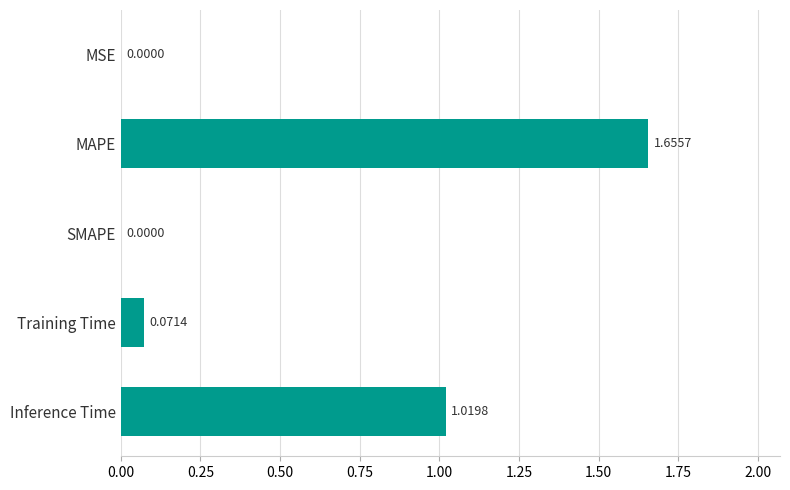

What is the average value?

0.5